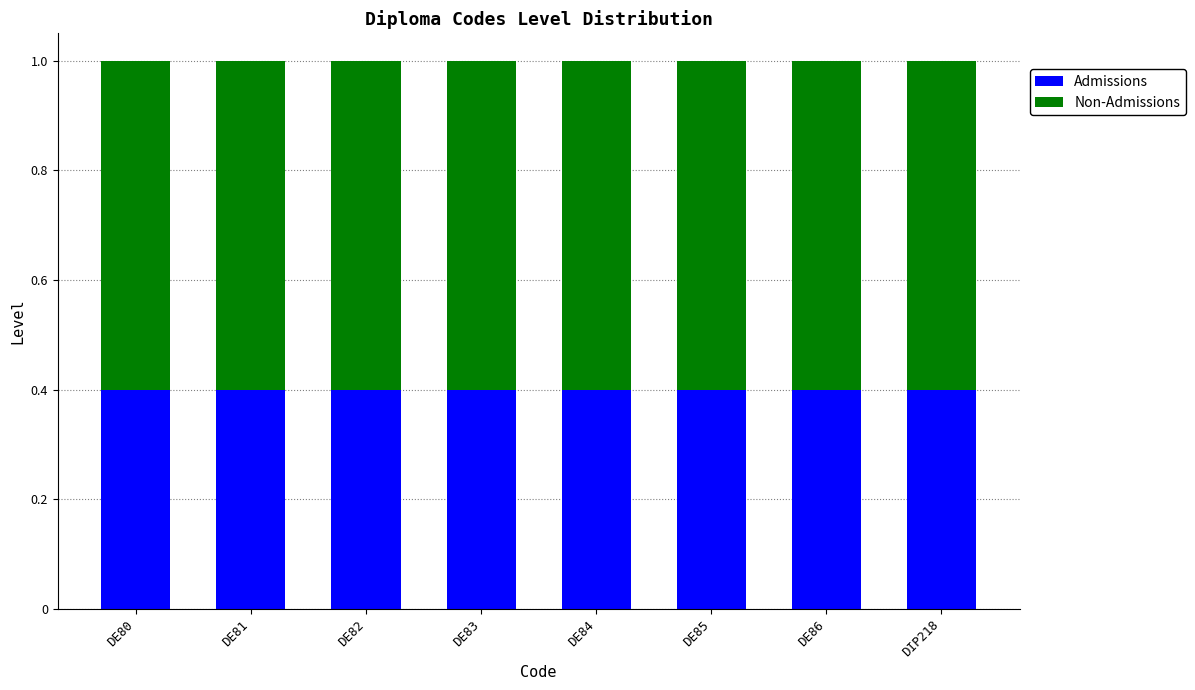

What are all the series names shown in the legend?

Admissions, Non-Admissions